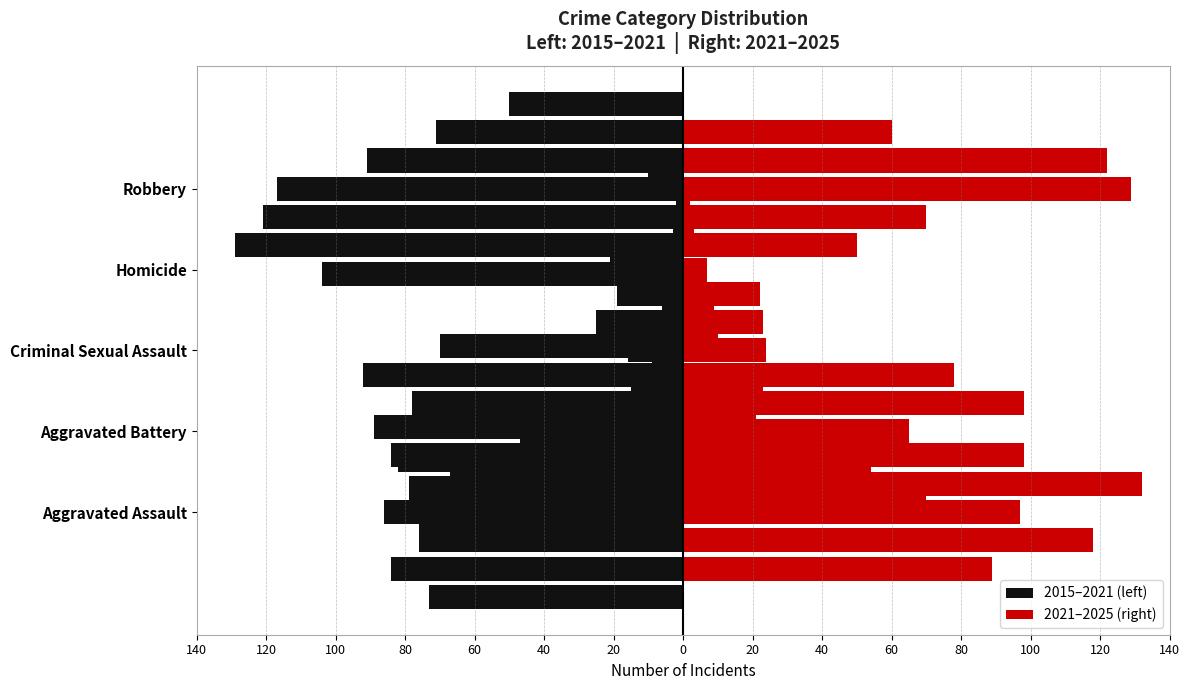

Are the bars grouped side by side (vs. stacked)?

Yes